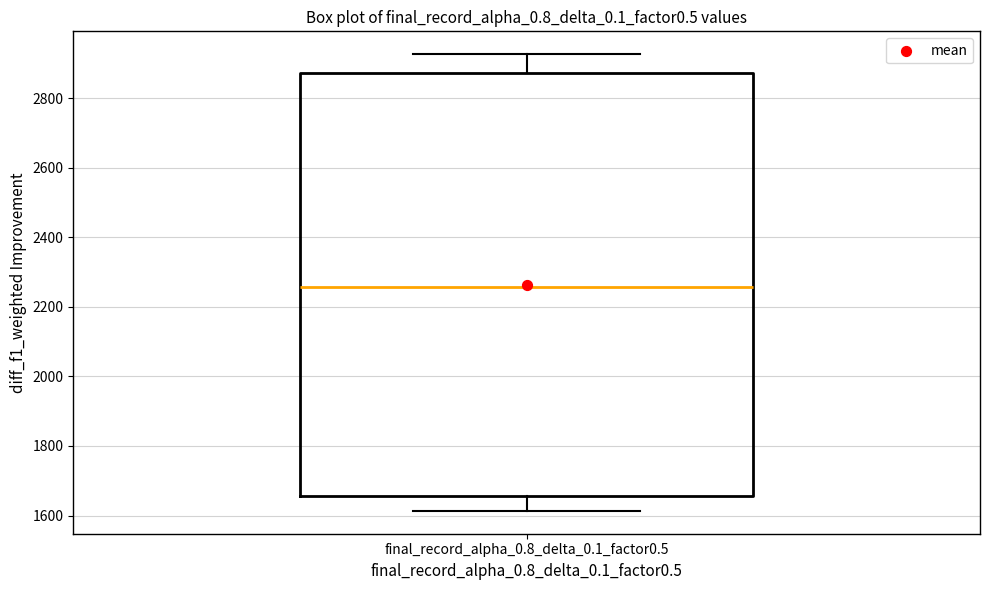

Where does the lower whisker of the box for final_record_alpha_0.8_delta_0.1_factor0.5 end on the y-axis? The values are not printed on the chart, so give them approximately, as read against the axis.

1620